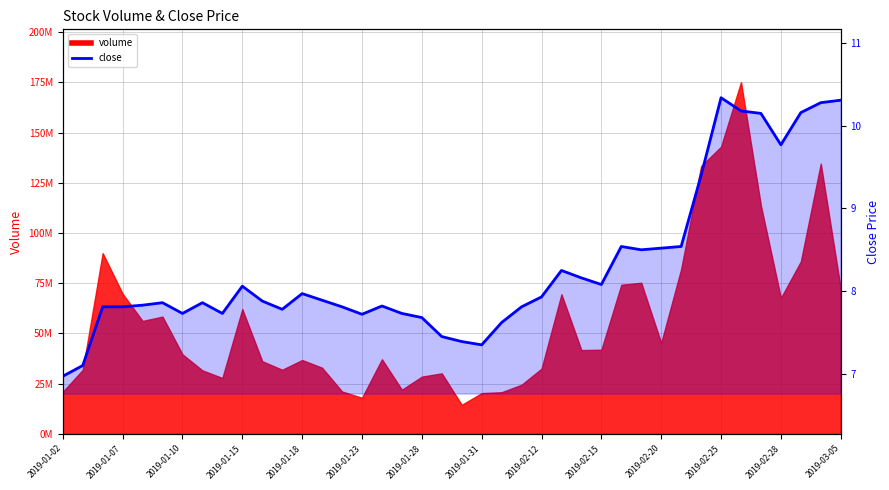

What is the smallest value displayed?

7.0